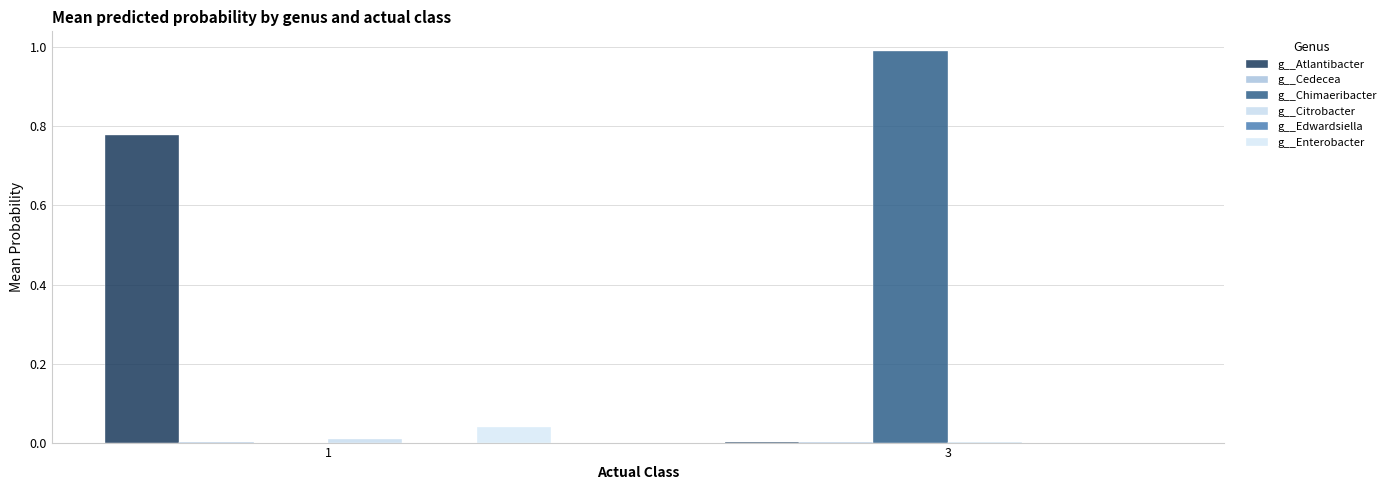

How many groups of bars are there?

2